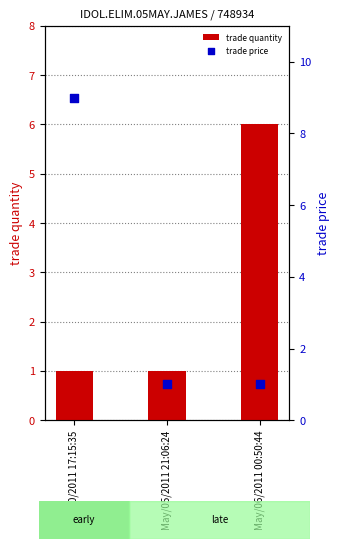

At which category is the sum across all series the highest?

Apr/30/2011 17:15:35